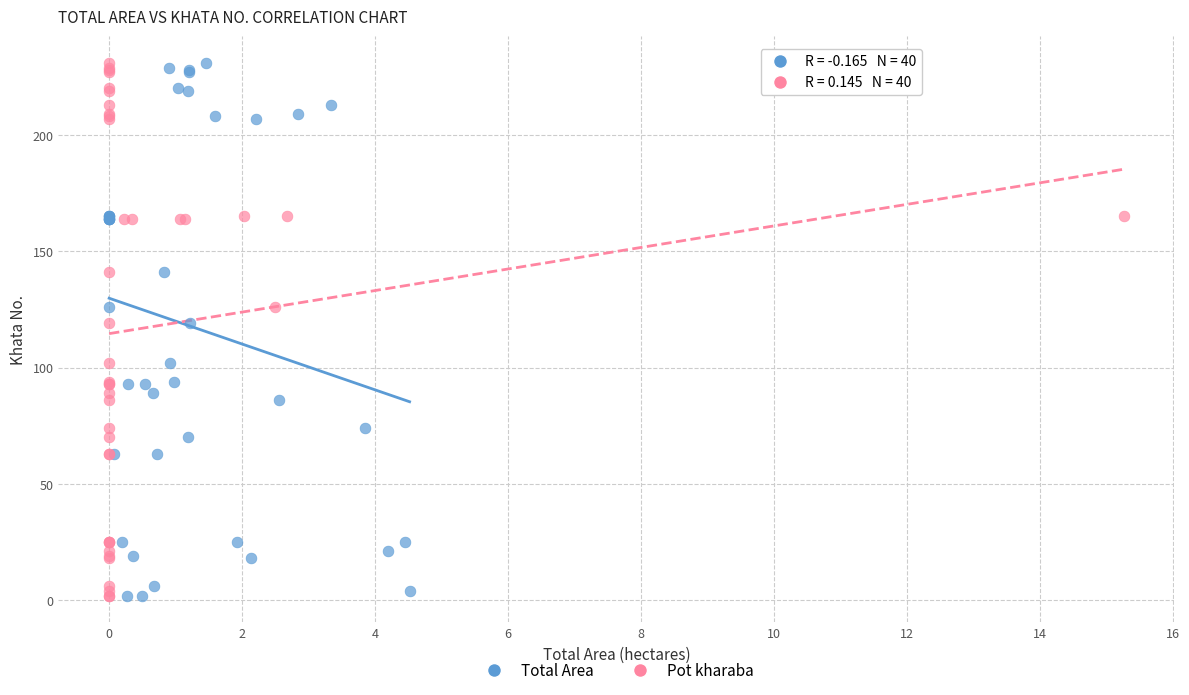

What are all the series names shown in the legend?

Total Area, Pot kharaba